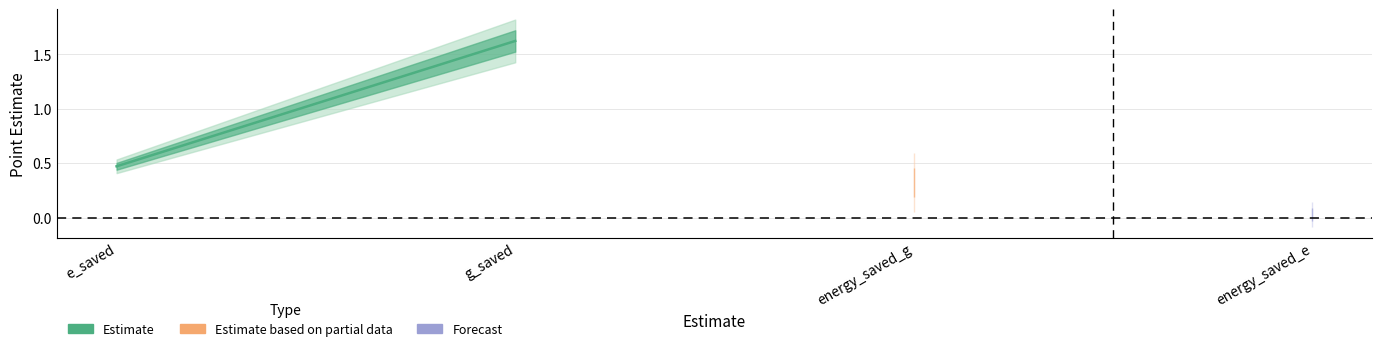

At which category does the chart reach its peak across all series?

g_saved